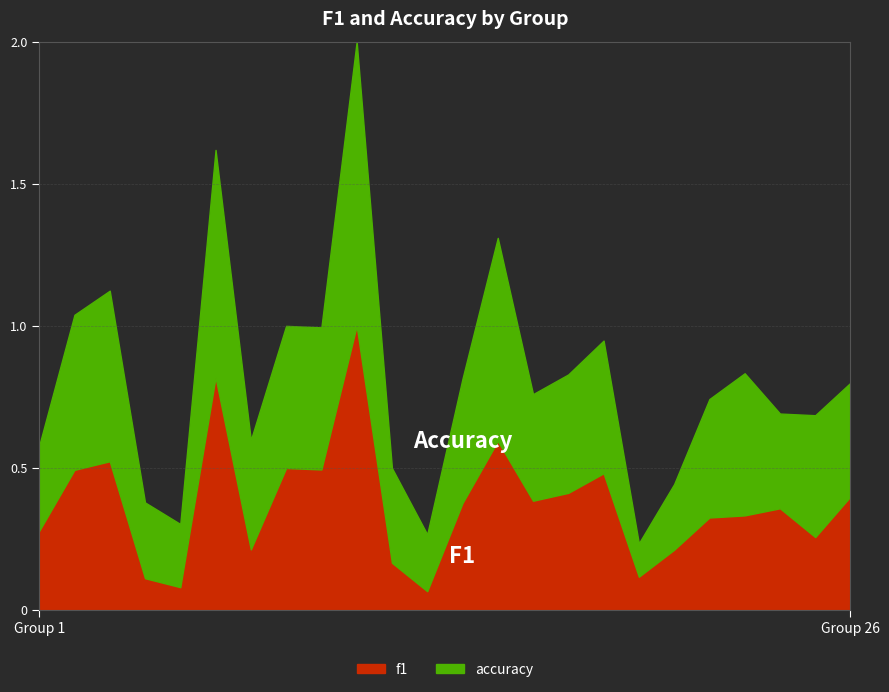

Rank the series at 9 from highest to lowest value.

accuracy, f1